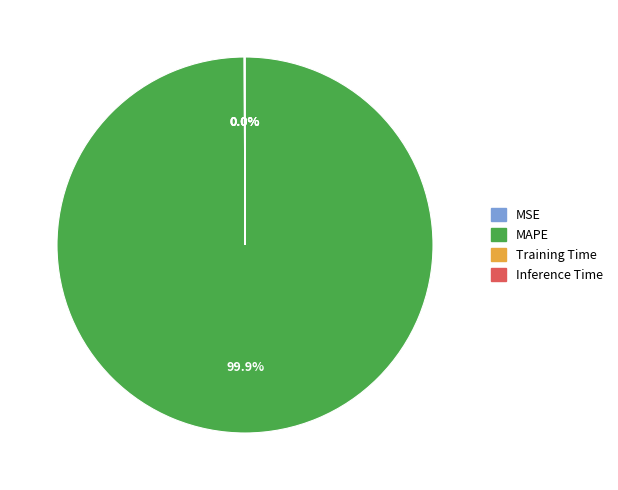

Which category has the biggest portion of the pie?

MAPE